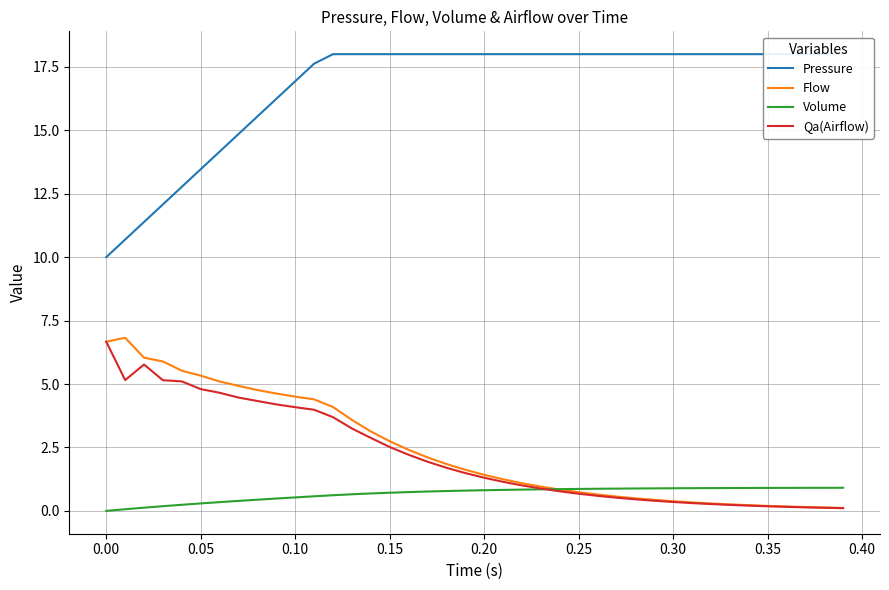

The value of Flow at 0.05 is 5.3. True or false?

True